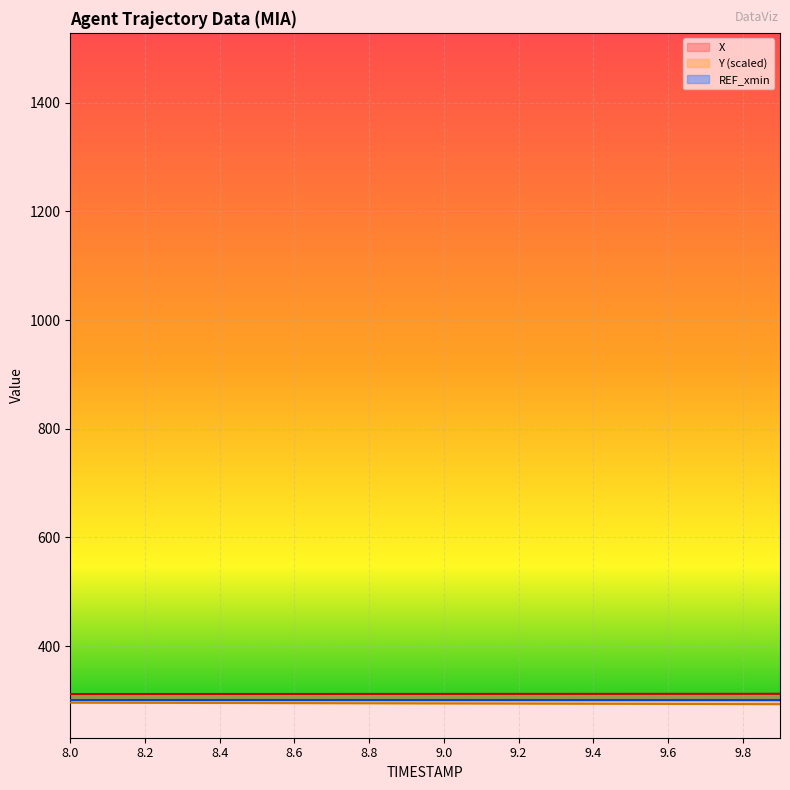

Which label corresponds to the smallest value in the chart?

9.9